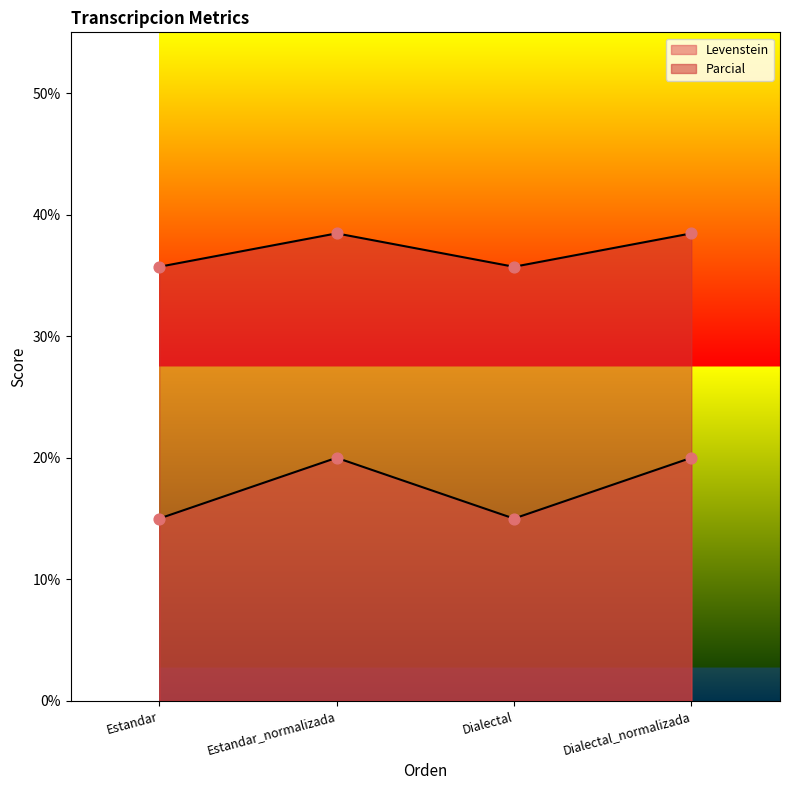

What is the total value across all series at Dialectal_normalizada?

58.5